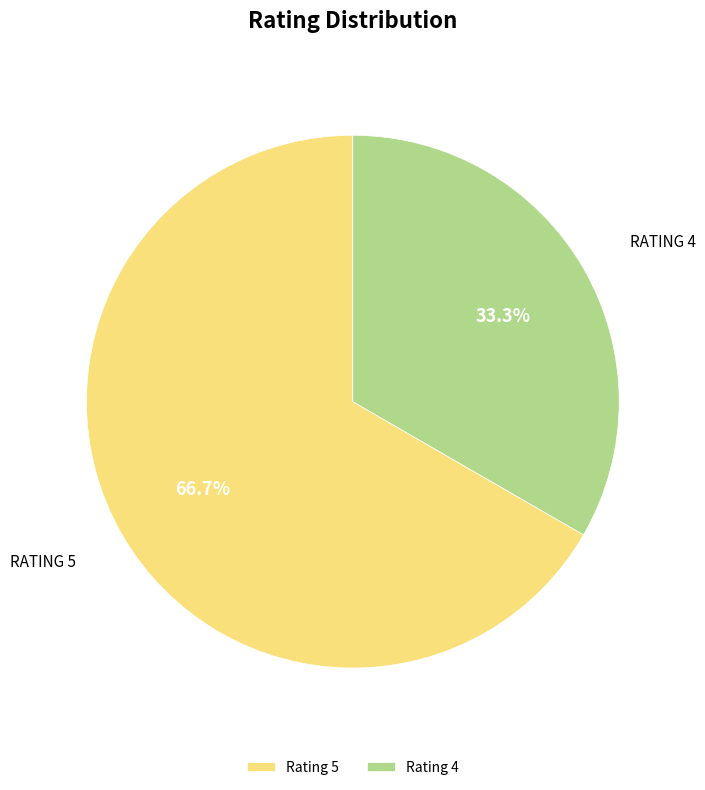

Rank the categories by value from highest to lowest.

Rating 5, Rating 4